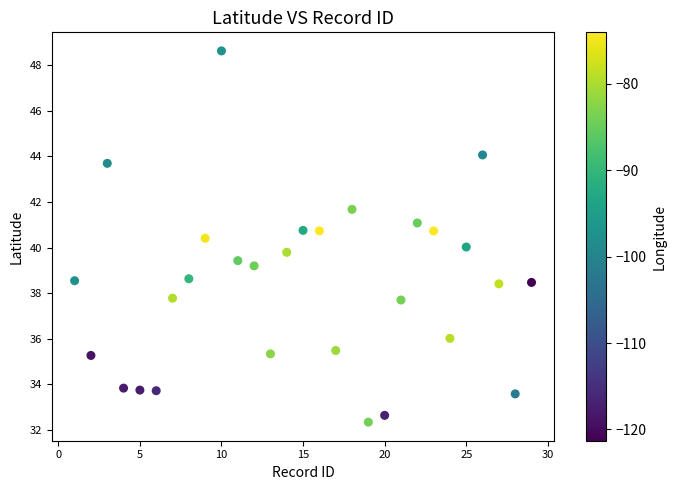

What is the range of X values (max minus min)?

28.0